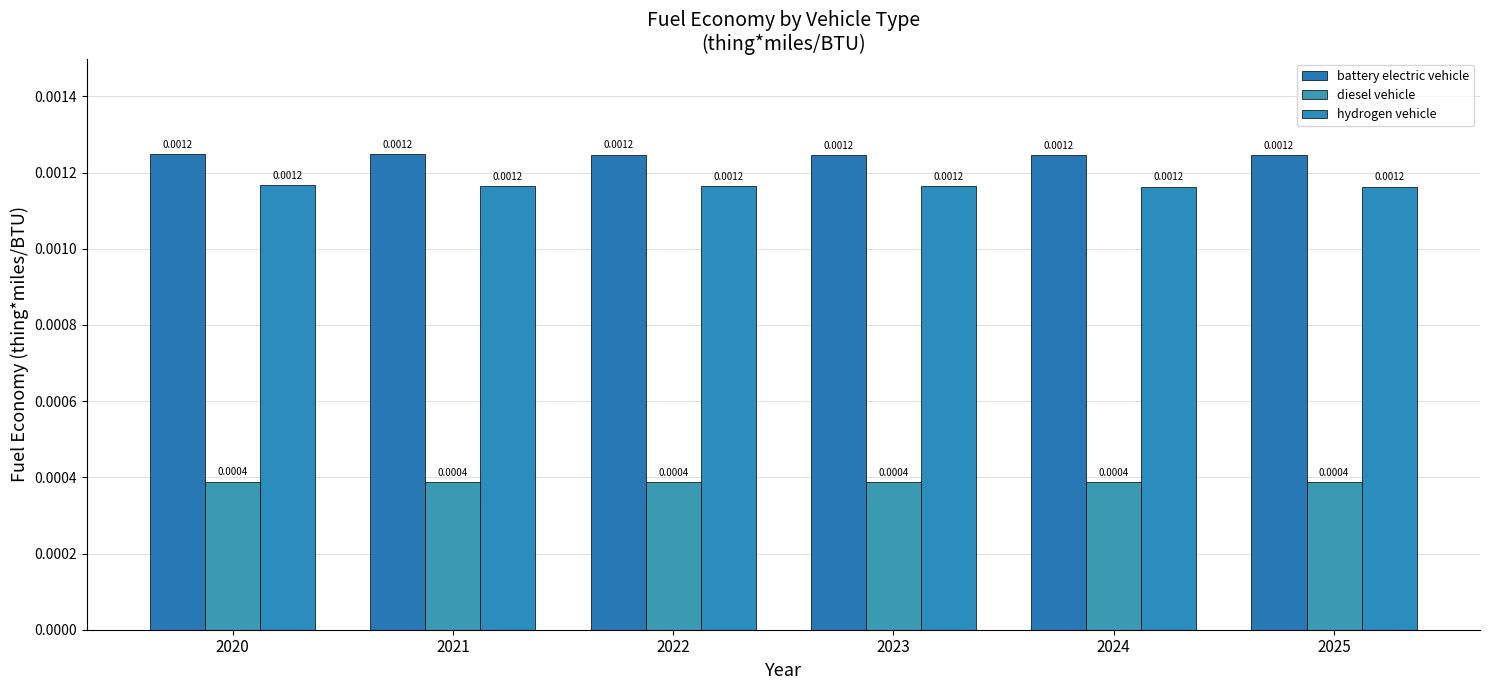

Is it true that diesel vehicle equals 0.0 at 2020?

True